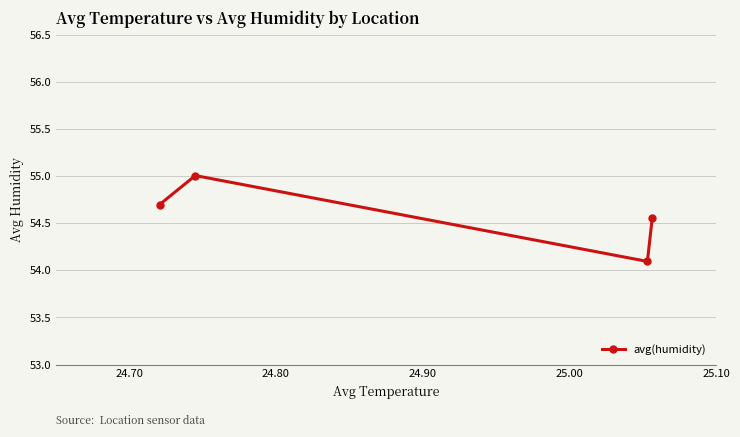

Does the chart display data point markers on the line(s)?

Yes